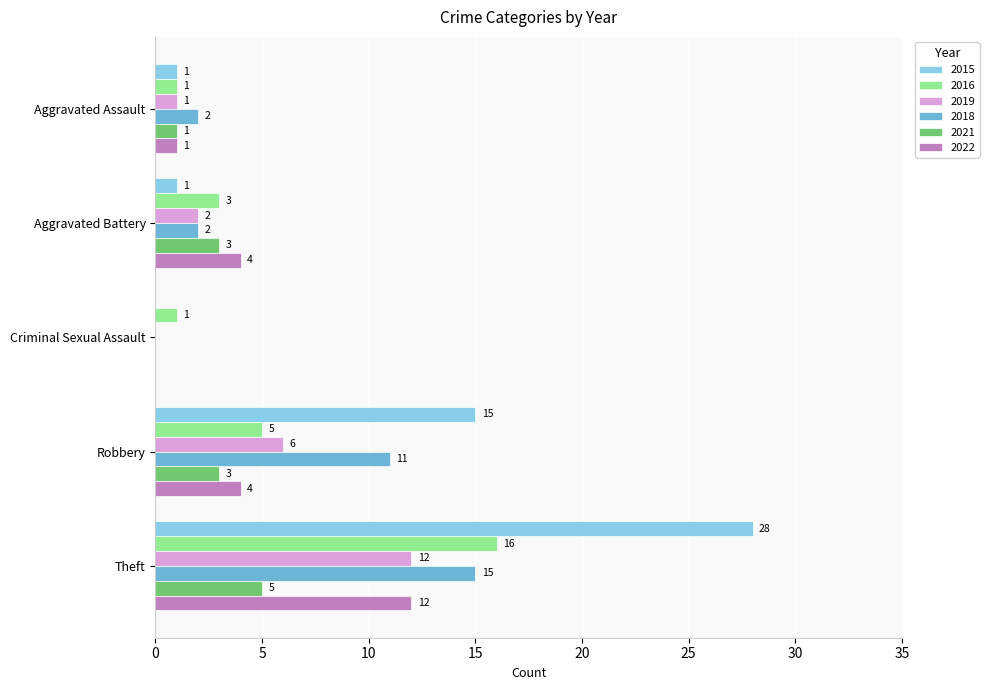

At which category is the sum across all series the highest?

Theft